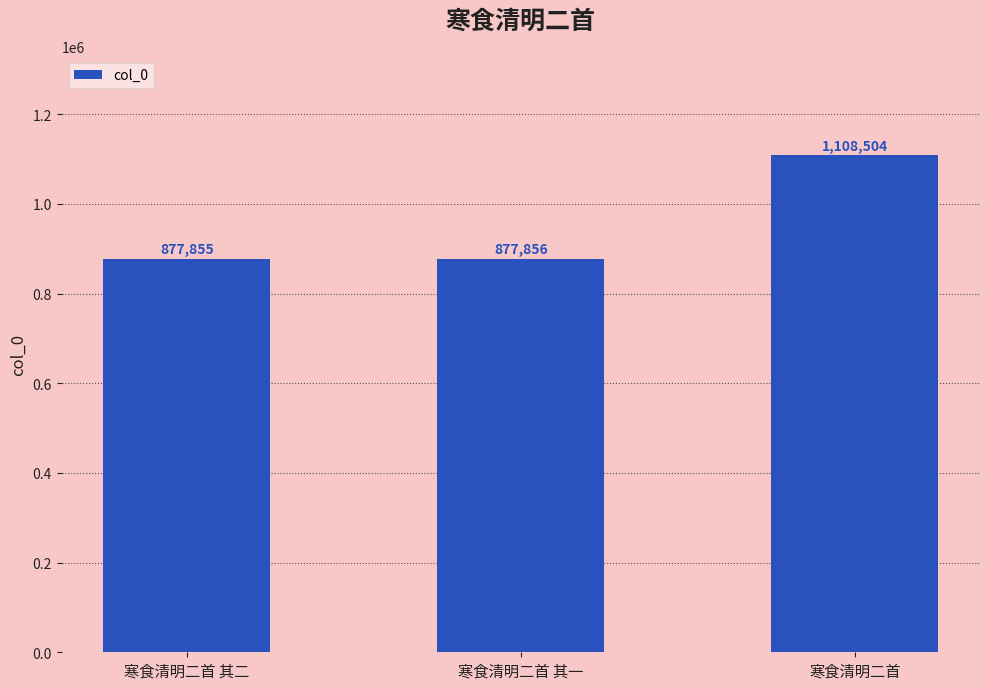

How many series are shown in this chart?

1